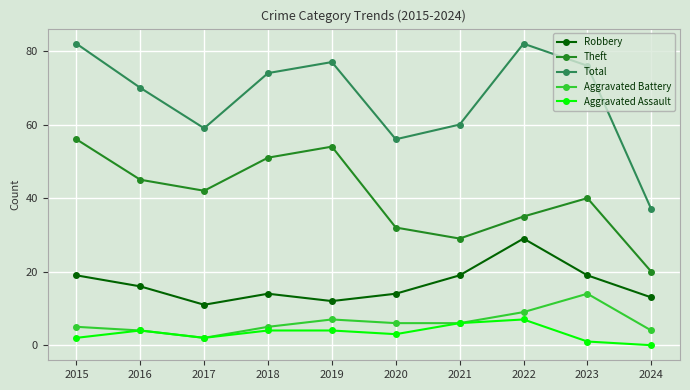

What is the greatest value displayed?

82